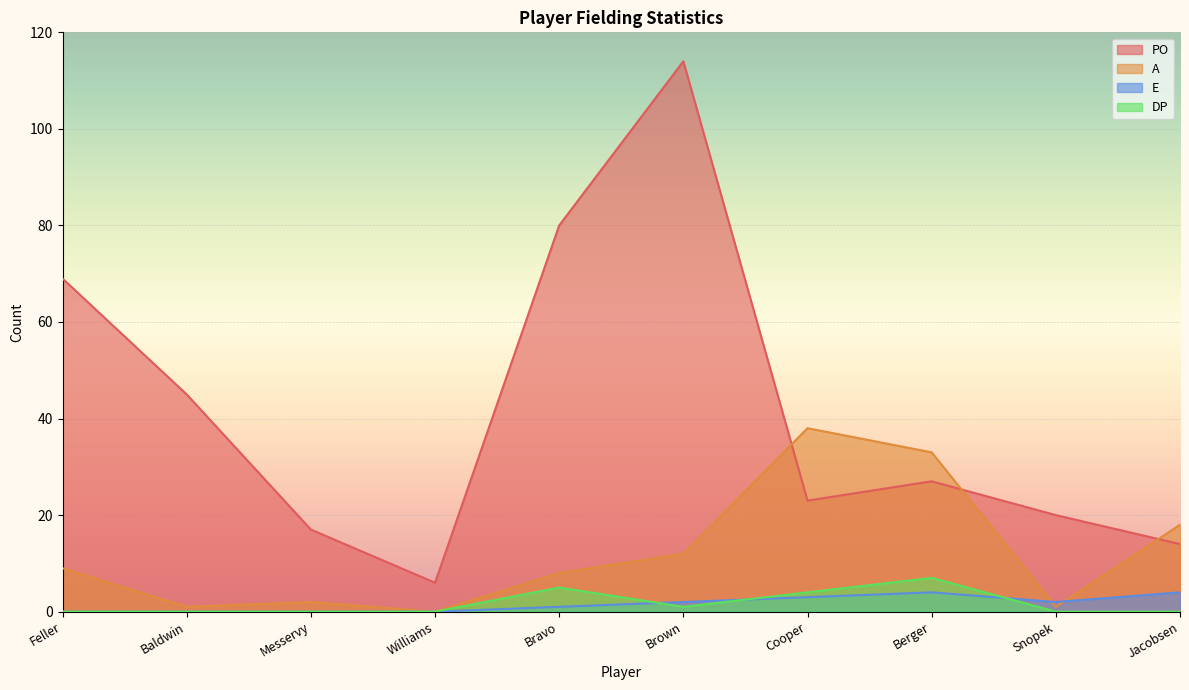

What is the label of the 6th point from the right?

Bravo